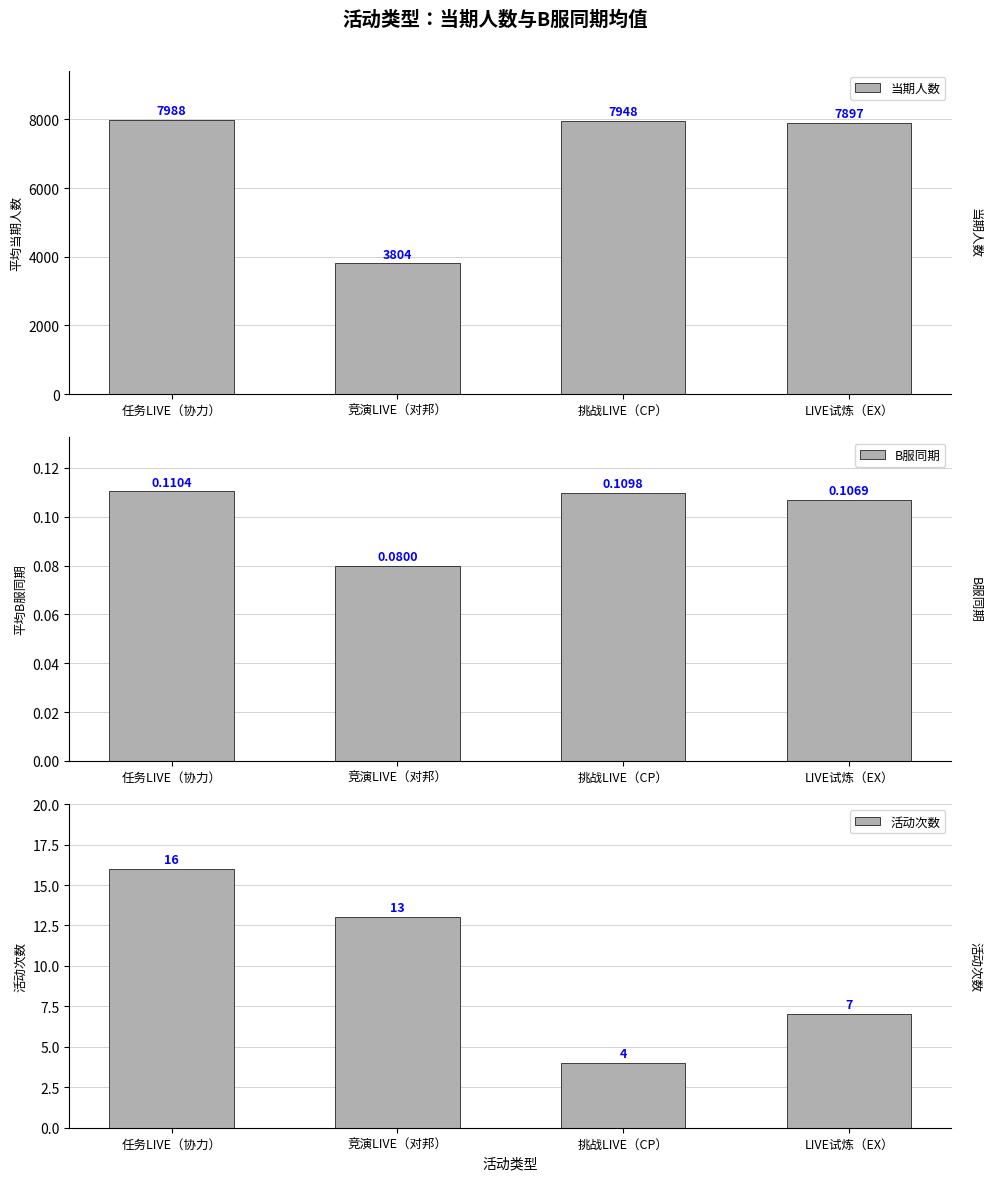

What is the label of the 1st bar from the right?

LIVE试炼（EX）